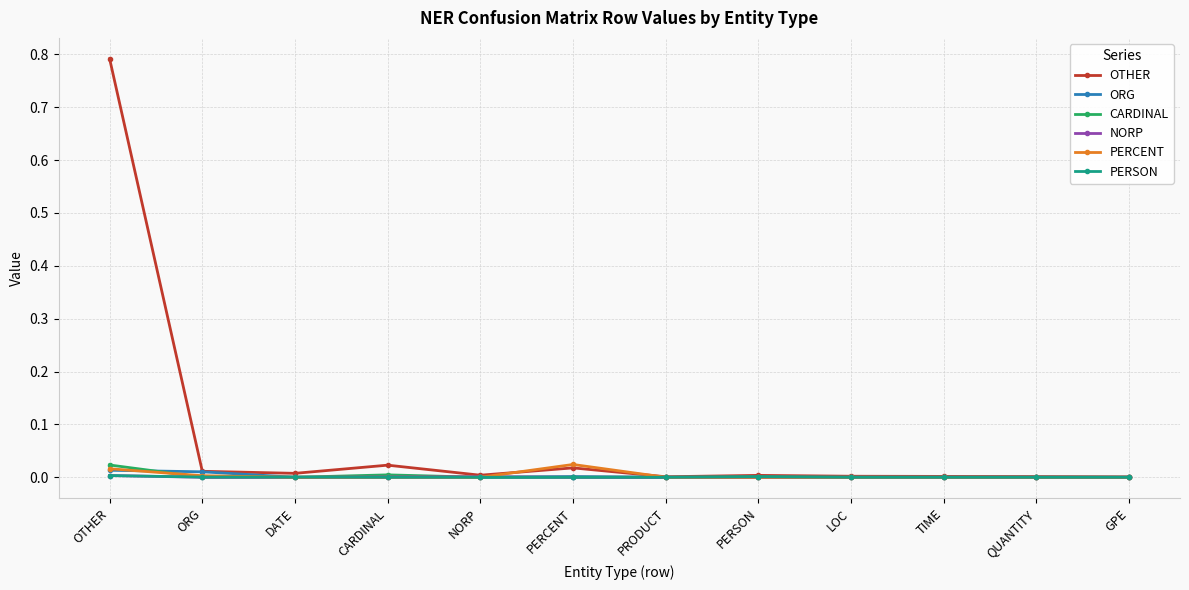

True or false: PERCENT has a value of 0.0 at QUANTITY.

True